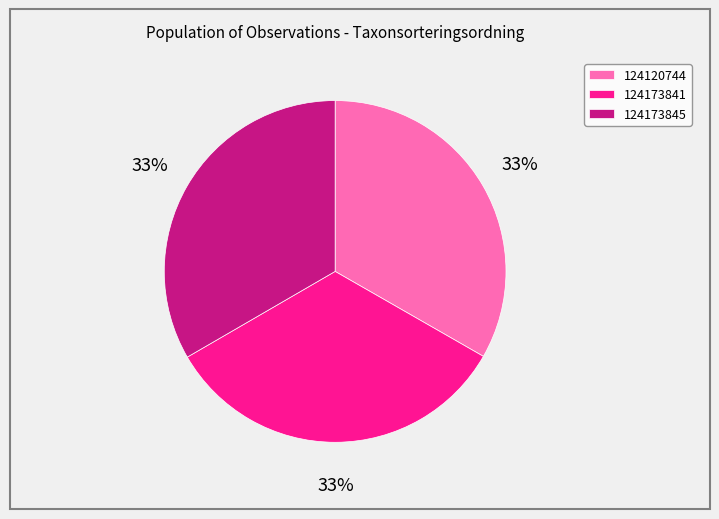

Approximately how many times larger is the value at 124173841 compared to 124173845?

1.0